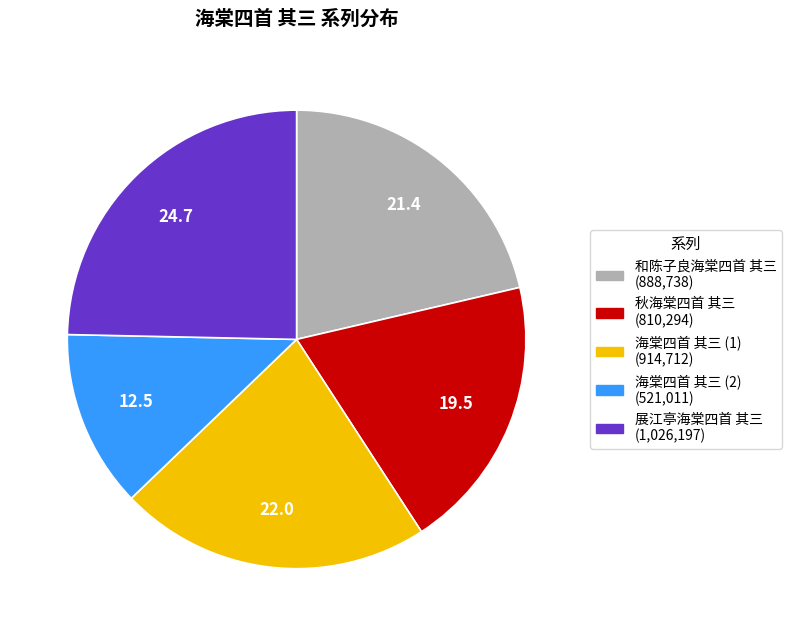

Is there a majority slice in this chart?

No